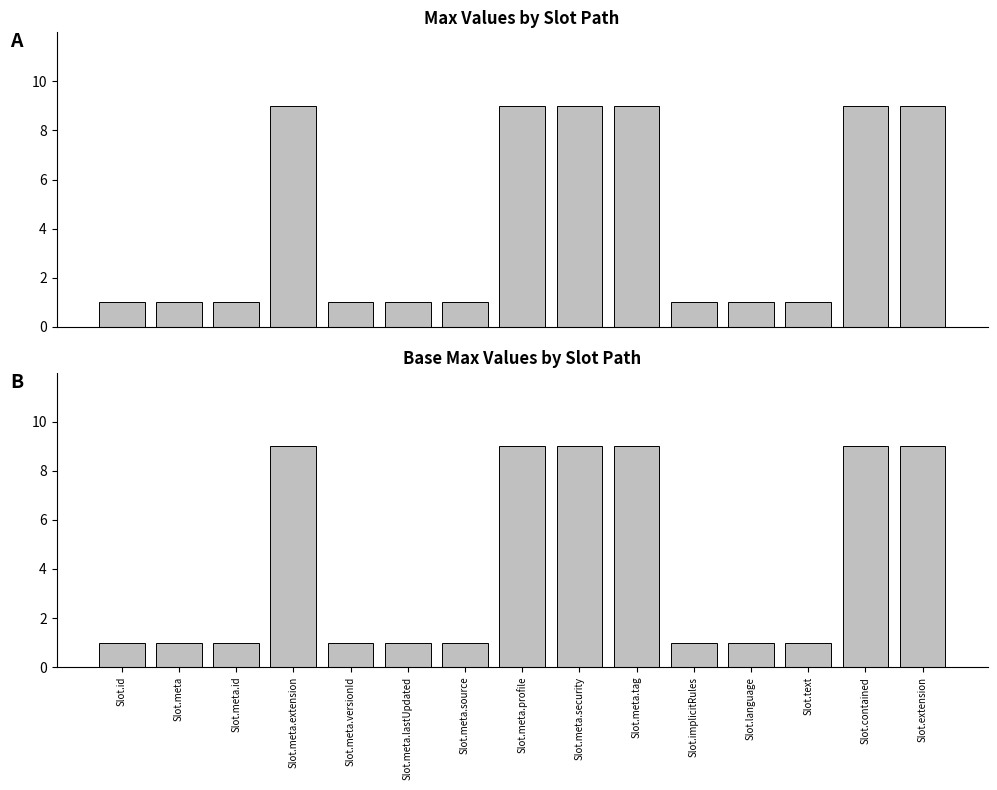

Read the Max value at Slot.meta.source.

1